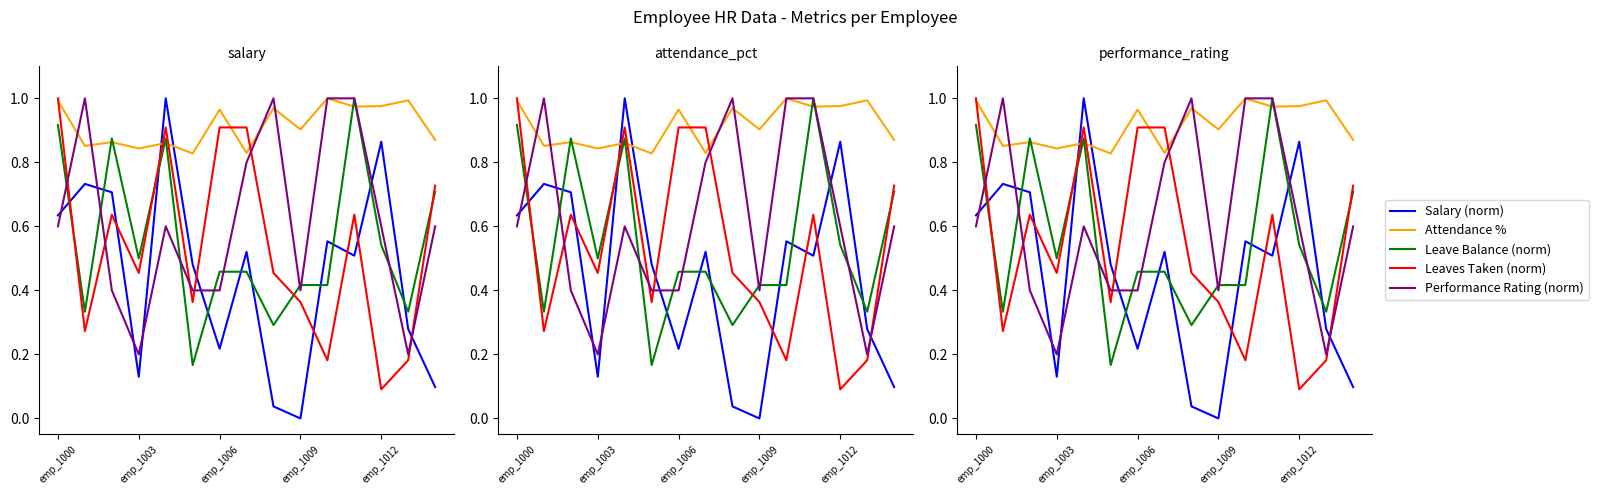

Reading left to right, transcribe all the data shown in this chart.

Salary (norm): 0.6	0.7	0.7	0.1	1.0	0.5	0.2	0.5	0.0	0.0	0.6	0.5	0.9	0.3	0.1
Attendance %: 1.0	0.9	0.9	0.8	0.9	0.8	1.0	0.8	1.0	0.9	1.0	1.0	1.0	1.0	0.9
Leave Balance (norm): 0.9	0.3	0.9	0.5	0.9	0.2	0.5	0.5	0.3	0.4	0.4	1.0	0.5	0.3	0.7
Leaves Taken (norm): 1.0	0.3	0.6	0.5	0.9	0.4	0.9	0.9	0.5	0.4	0.2	0.6	0.1	0.2	0.7
Performance Rating (norm): 0.6	1.0	0.4	0.2	0.6	0.4	0.4	0.8	1.0	0.4	1.0	1.0	0.6	0.2	0.6